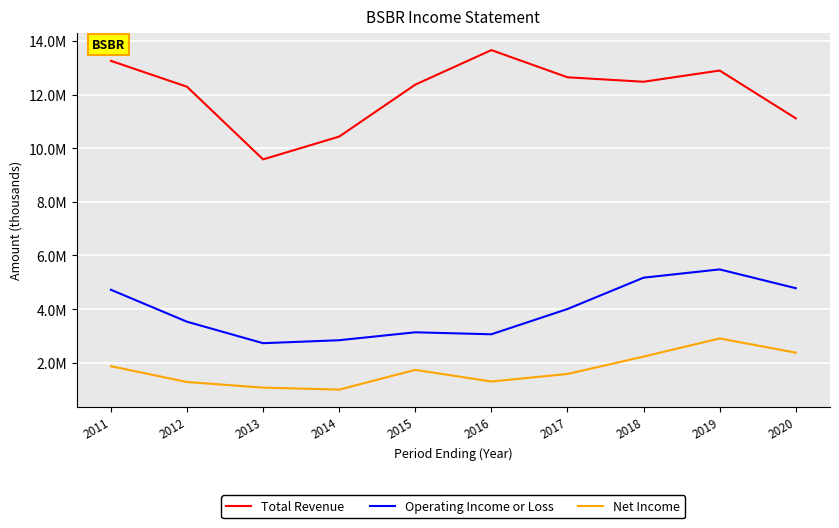

Which category has the lowest value in the Net Income series?

2014